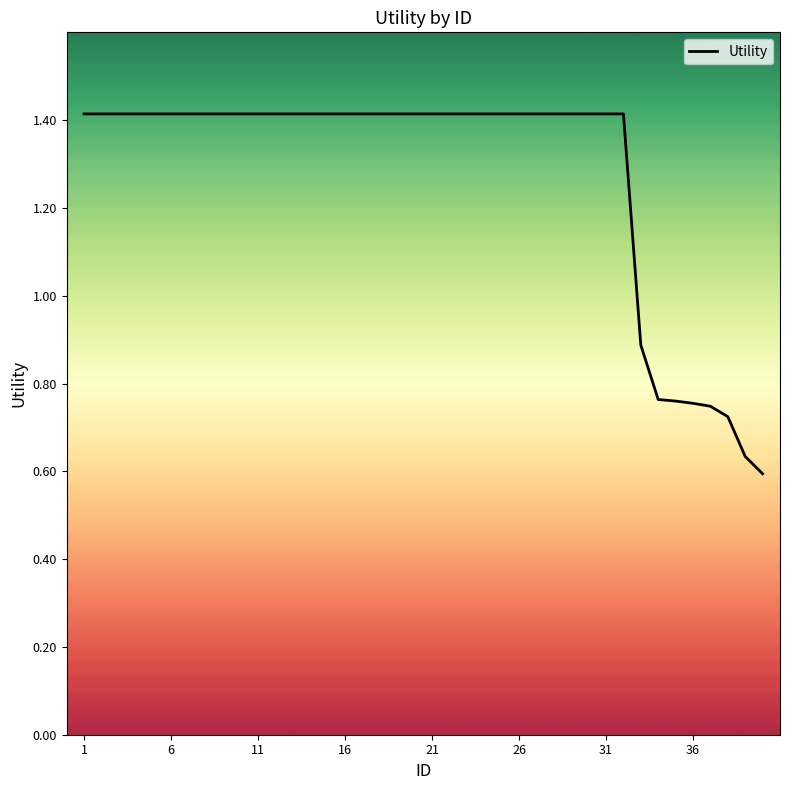

How many lines are shown in the chart?

1